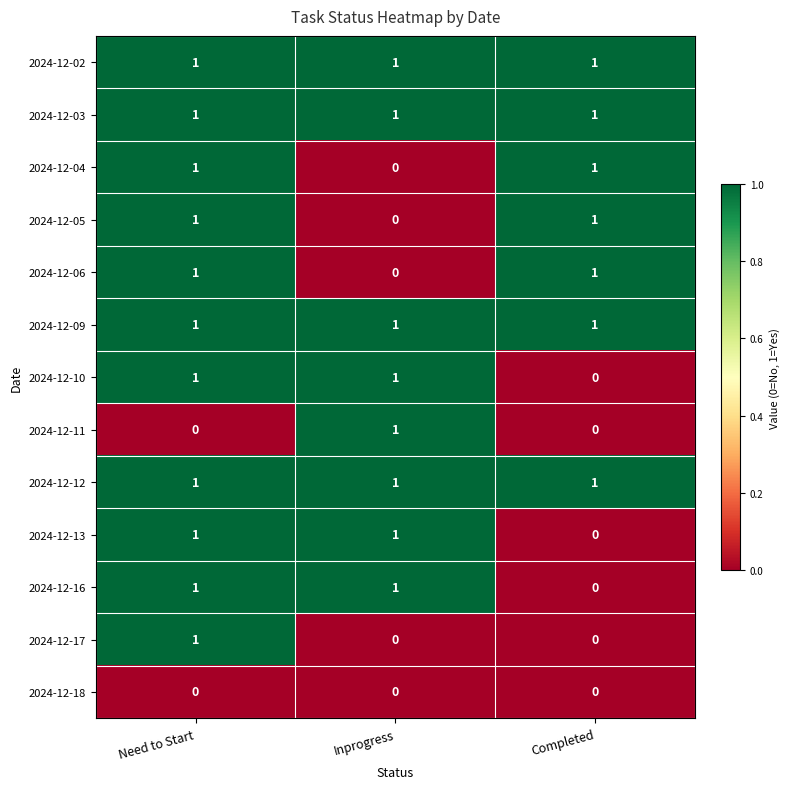

The 2024-12-03 series shows 2 at Inprogress. True or false?

False